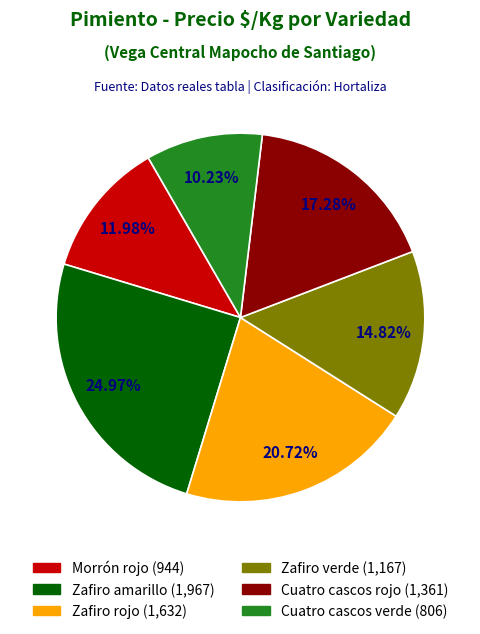

Which has a higher value, Morrón rojo or Zafiro verde?

Zafiro verde